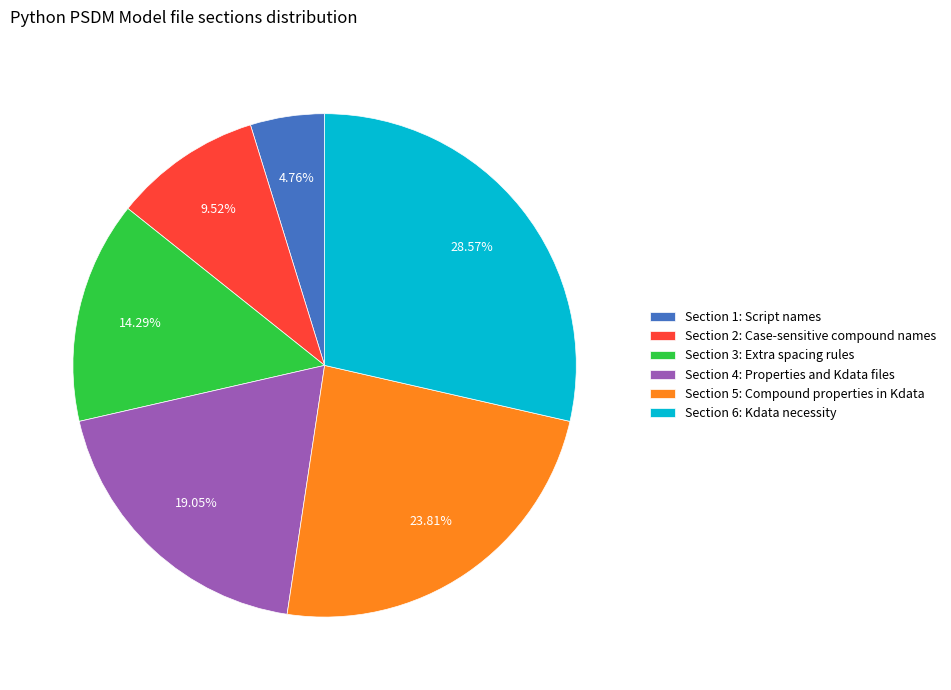

Which slice is the largest?

Section 6: Kdata necessity